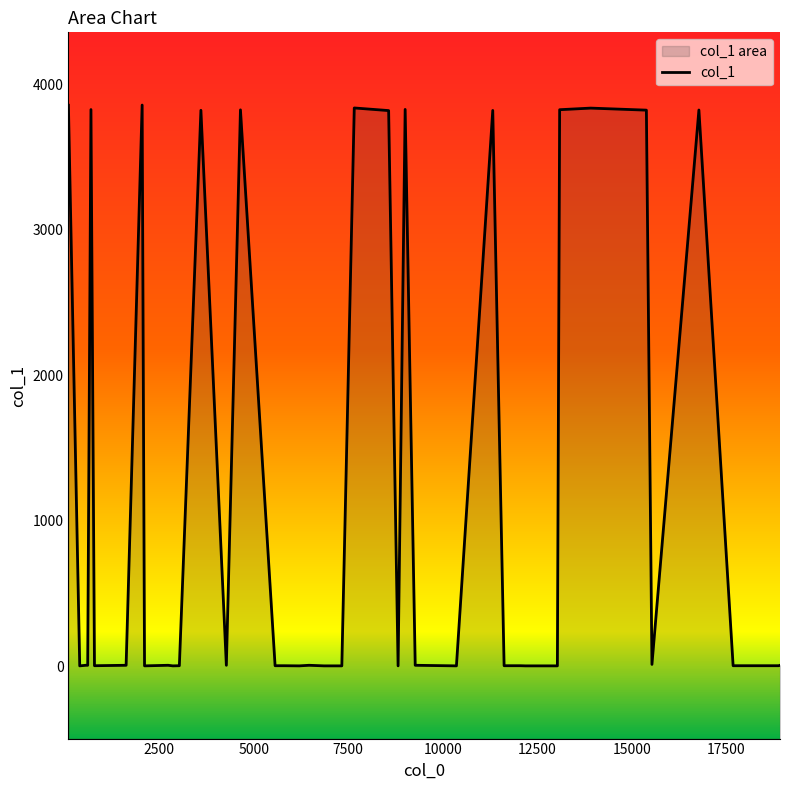

The value at 15000 is 3. True or false?

False